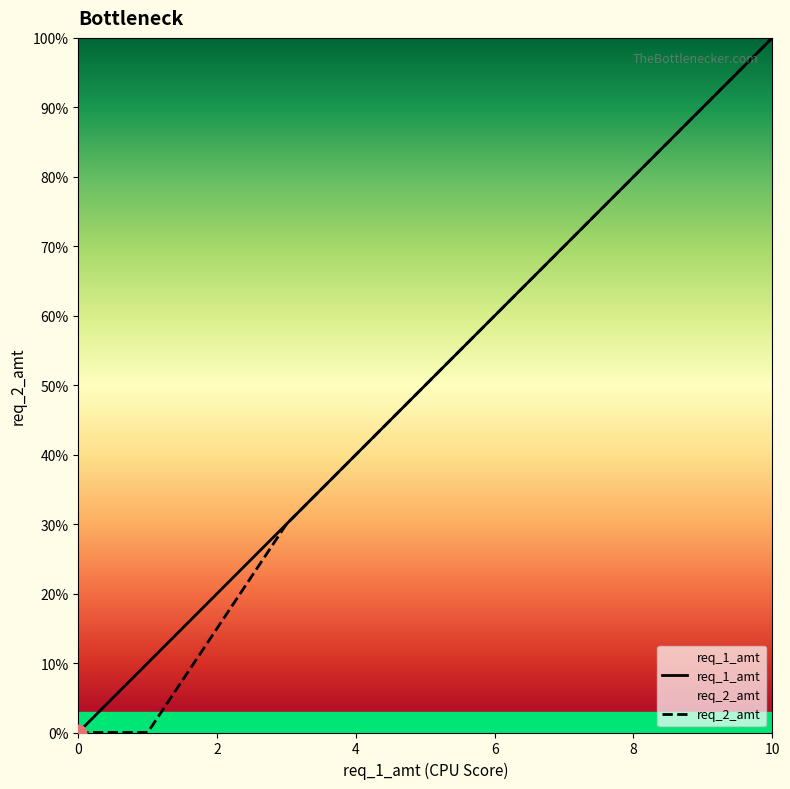

What is the sum of all req_1_amt values?

97